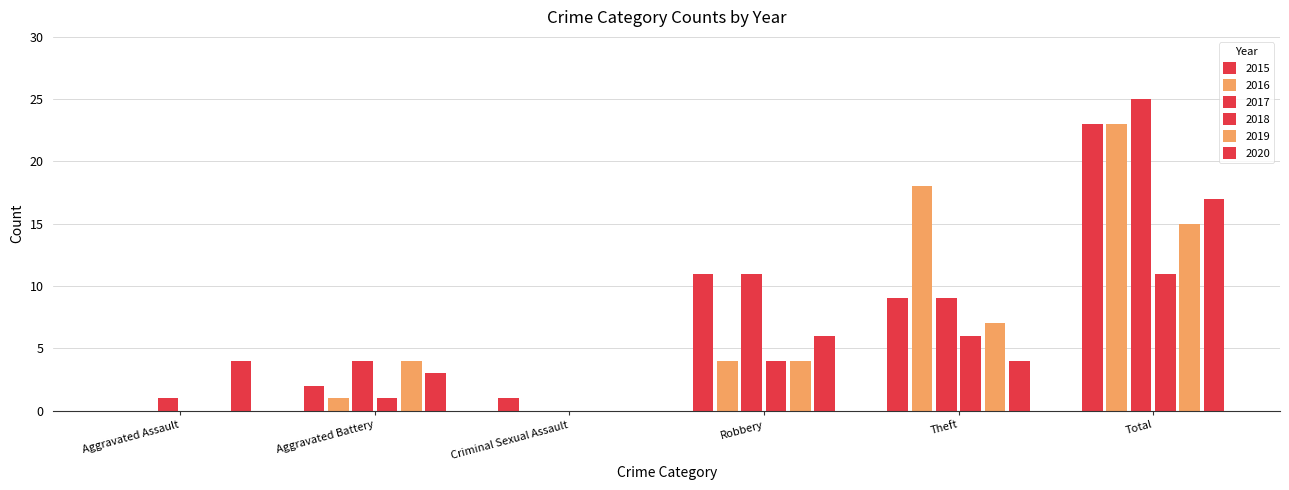

What is the label of the 1st bar from the right?

Total